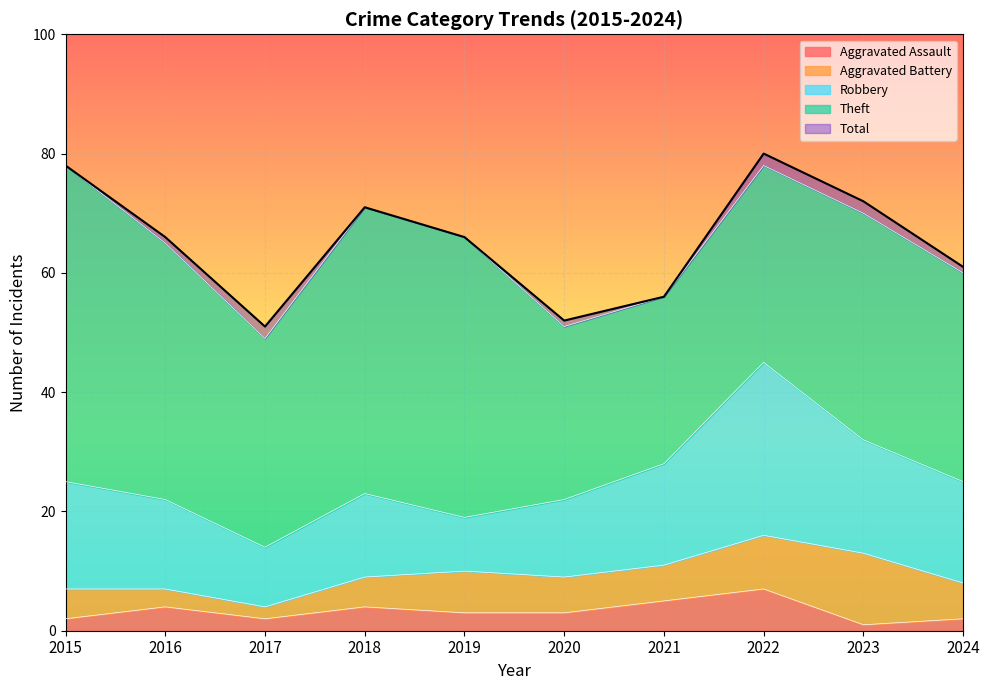

Which category has the highest value in the Aggravated Battery series?

2023